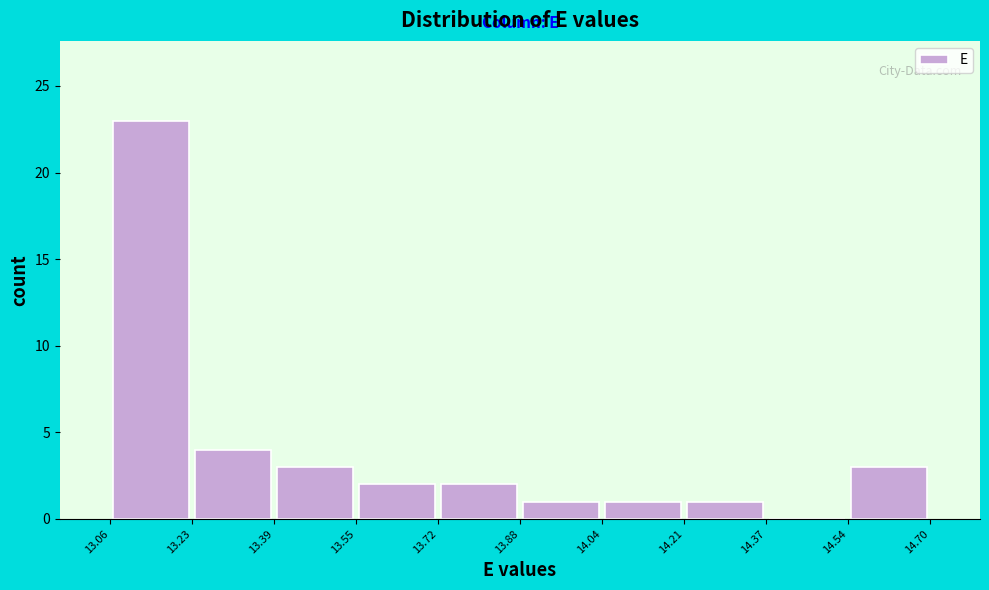

Reading left to right, transcribe this chart: for each bar, give the range it covers on the x-axis and its height. The values are not printed on the chart, so give them approximately, as read against the axis.

13.06 to 13.23: 23
13.23 to 13.39: 4
13.39 to 13.55: 3
13.55 to 13.72: 2
13.72 to 13.88: 2
13.88 to 14.04: 1
14.04 to 14.21: 1
14.21 to 14.37: 1
14.37 to 14.54: 0
14.54 to 14.70: 3